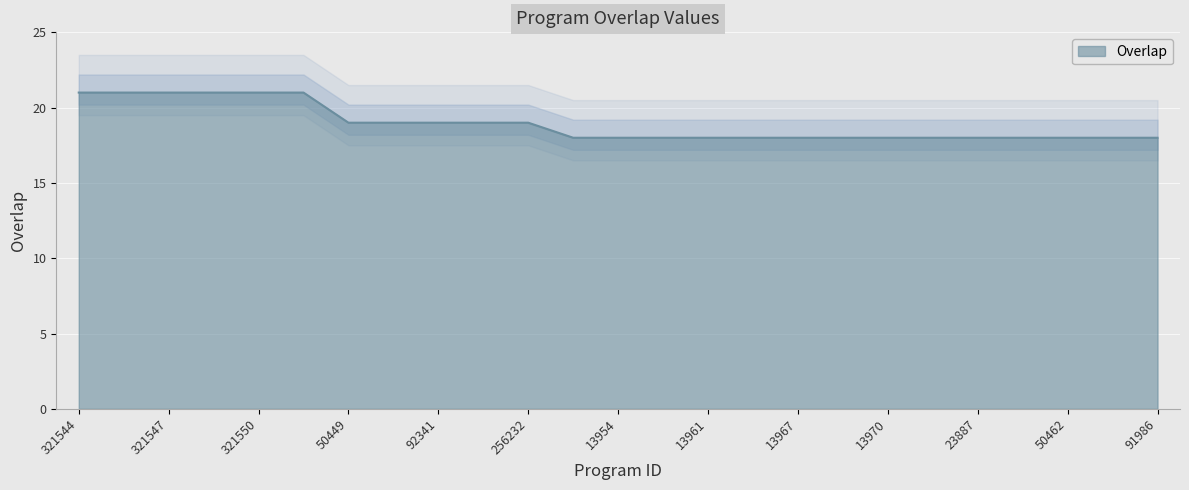

Reading left to right, extract all data points from this chart.

21	21	21	21	21	21	19	19	19	19	19	18	18	18	18	18	18	18	18	18	18	18	18	18	18